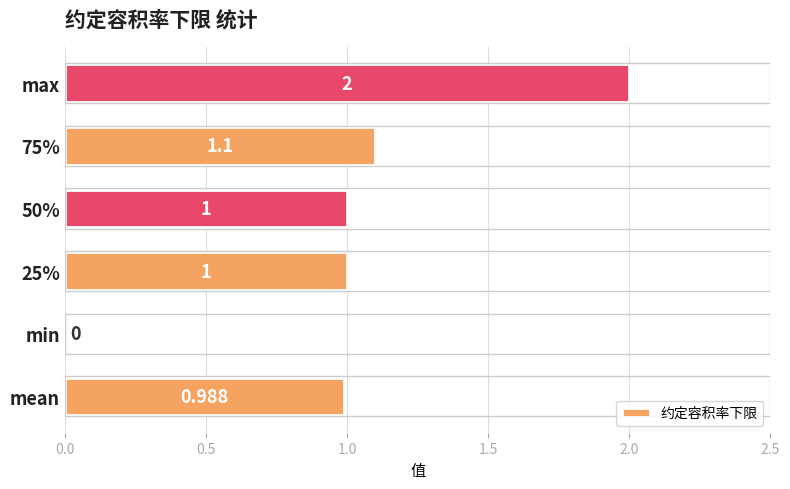

How many data points does each series have?

6